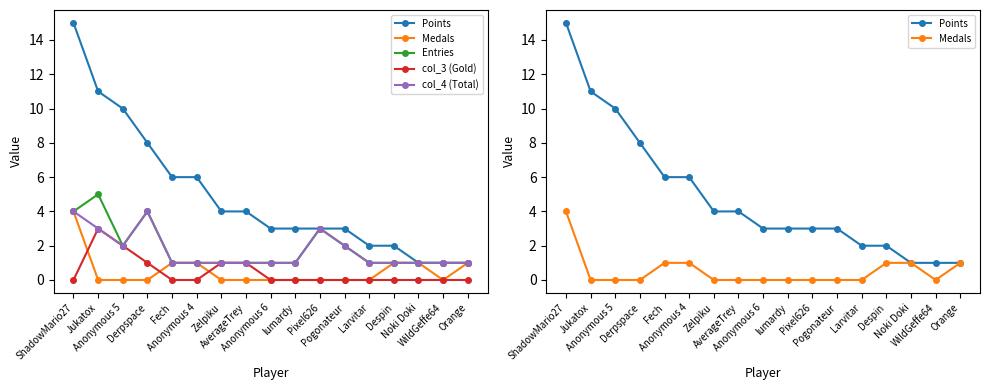

Which series has the largest total across all categories?

Points